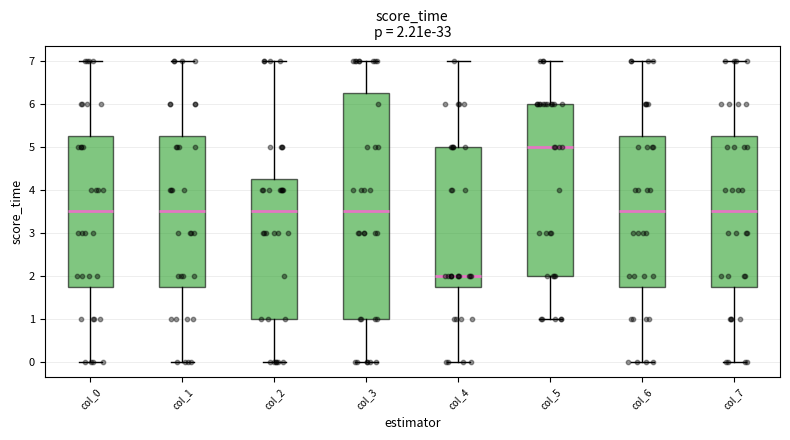

Comparing the boxes themselves (not the whiskers), which one is the tallest?

col_3